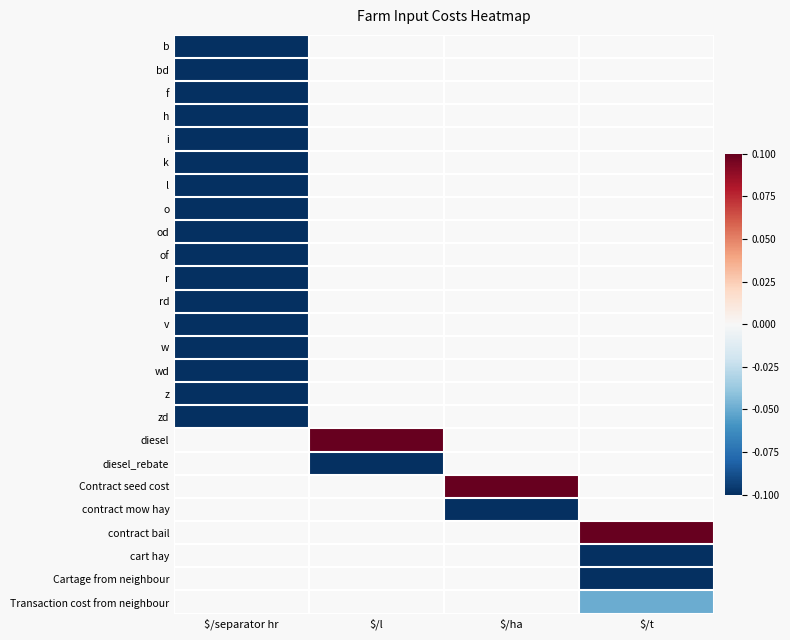

How many categories are shown in the chart?

4